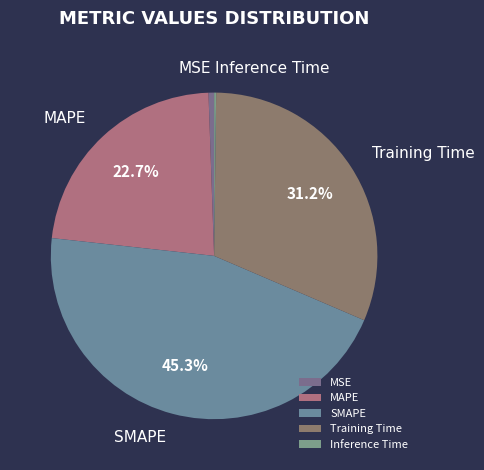

What is the total percentage of MAPE and SMAPE?

68.0%